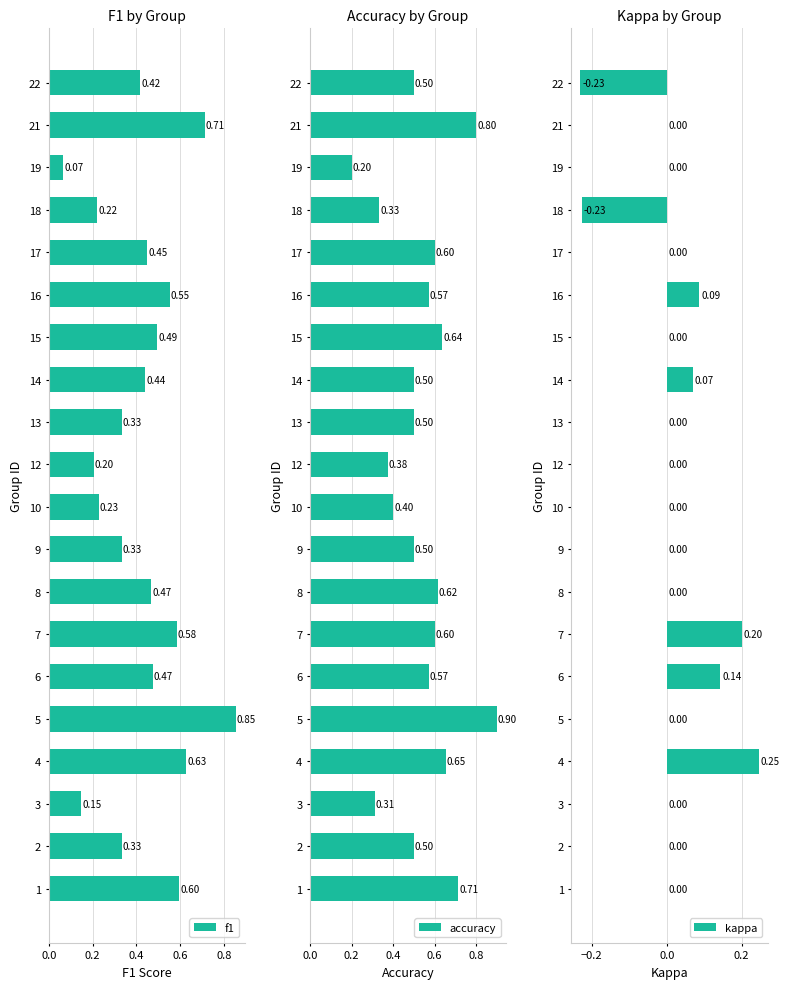

What is the sum of the accuracy values at 9 and 5?

1.4